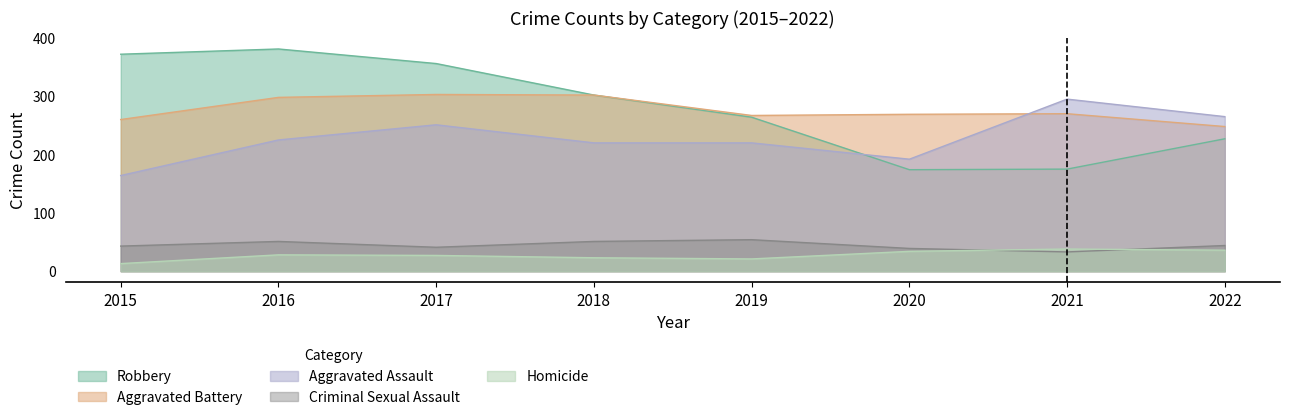

Which series has the widest spread of values?

Robbery